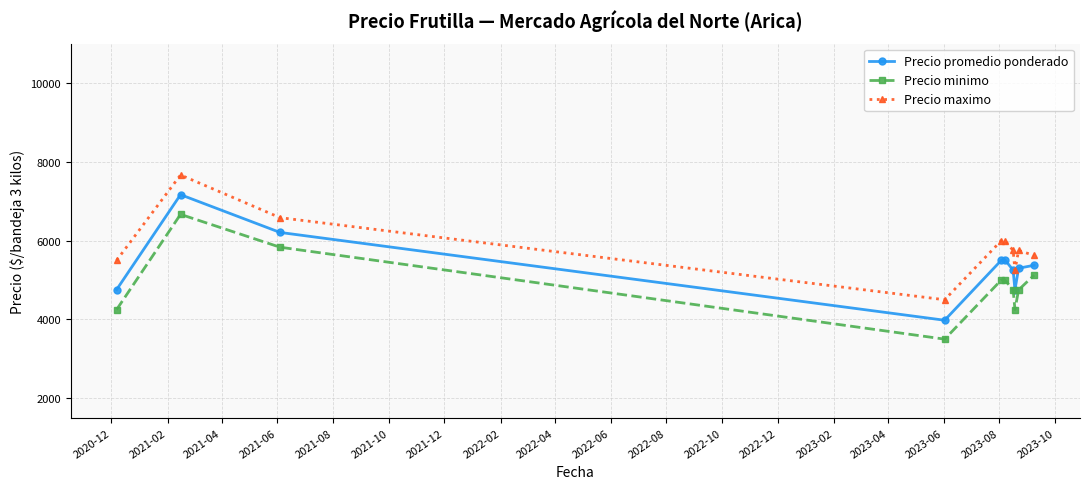

Is this an area chart (filled region under the line)?

No